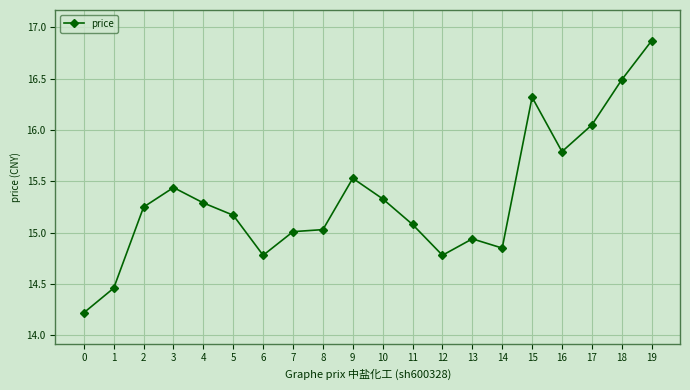

Where is the first local minimum?

6